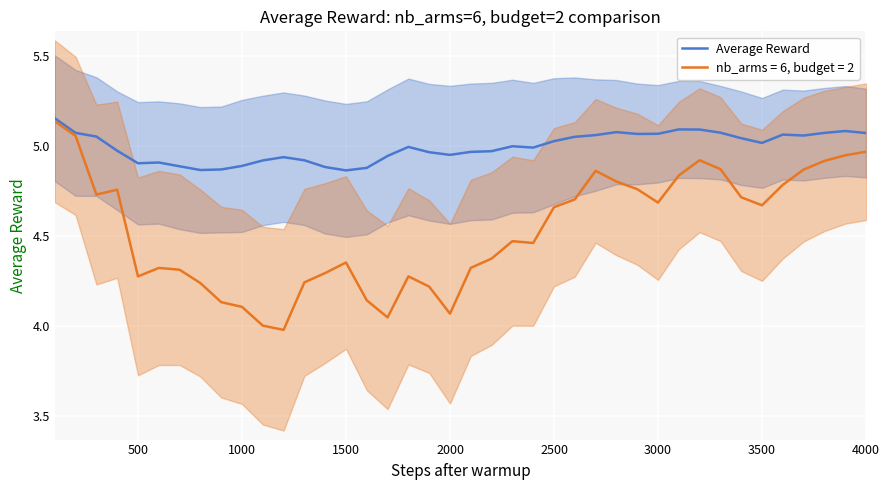

How many lines are shown in the chart?

1